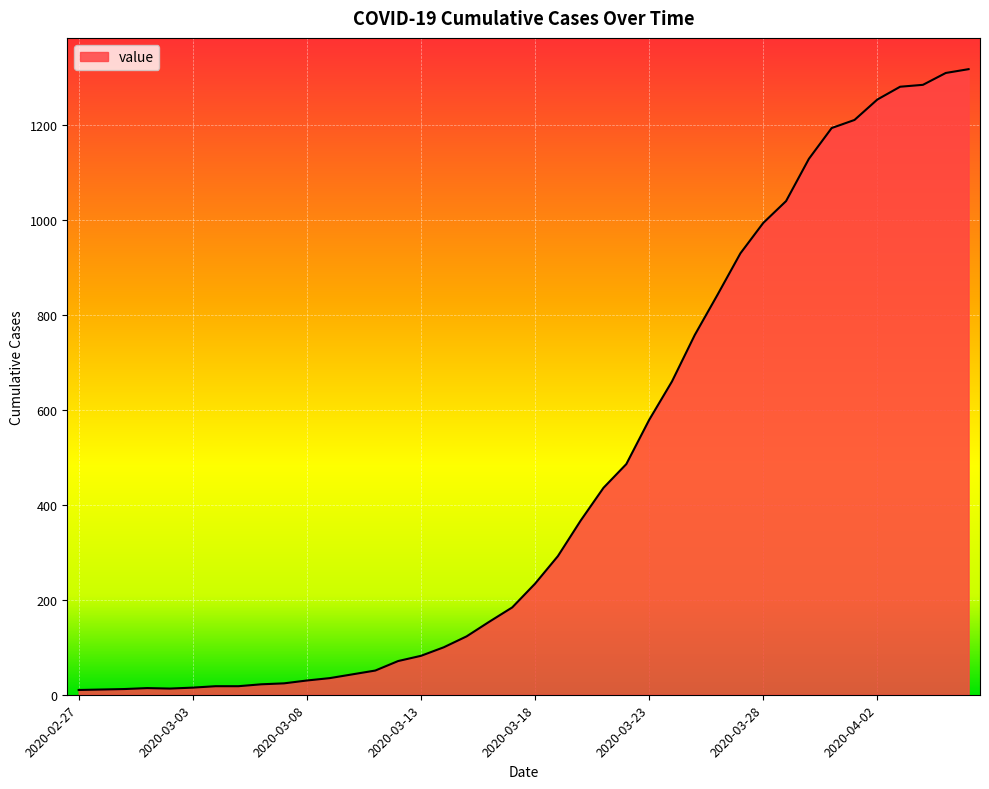

What is the difference between the maximum and minimum values?

1308